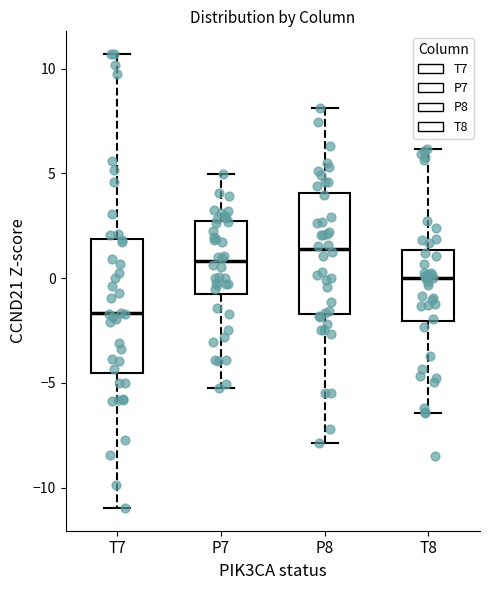

Which box's median line is the highest?

P8